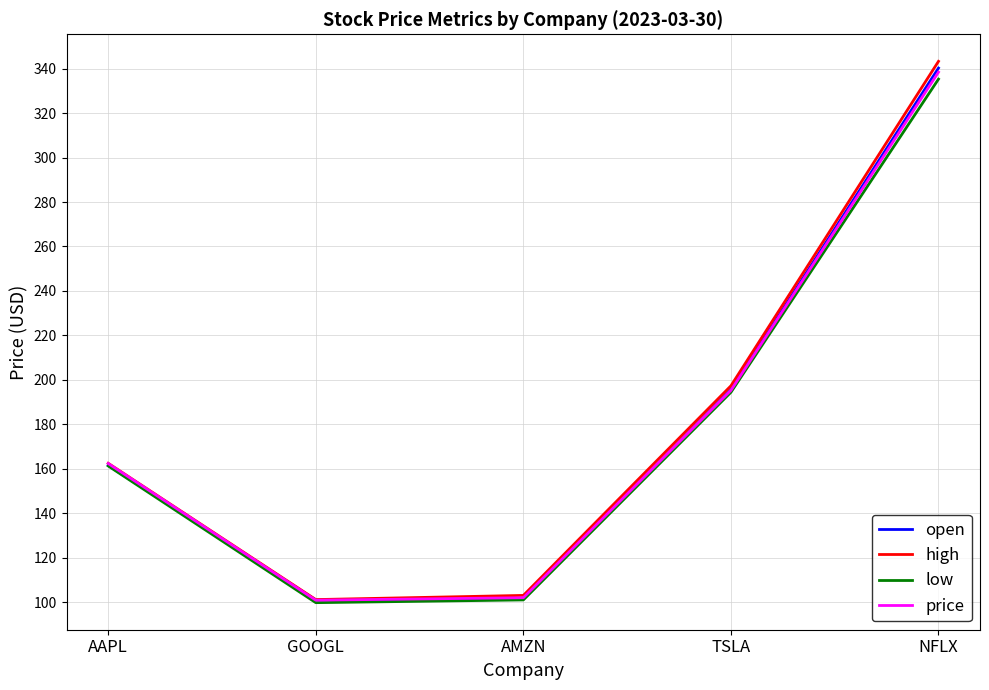

What is the difference between the second highest and minimum values in the open series?

94.7